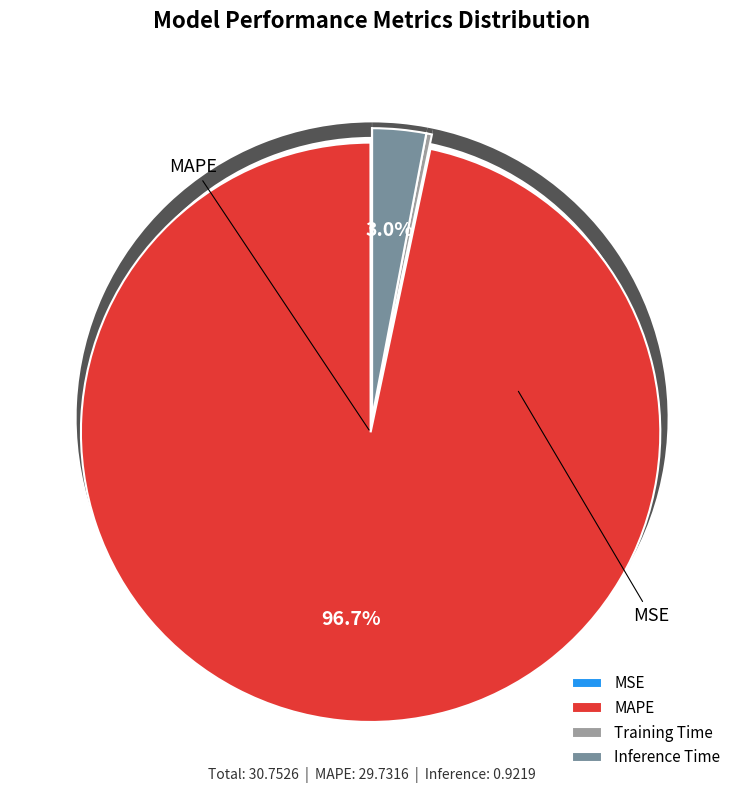

What is the change in value from MSE to Inference Time?

+0.9